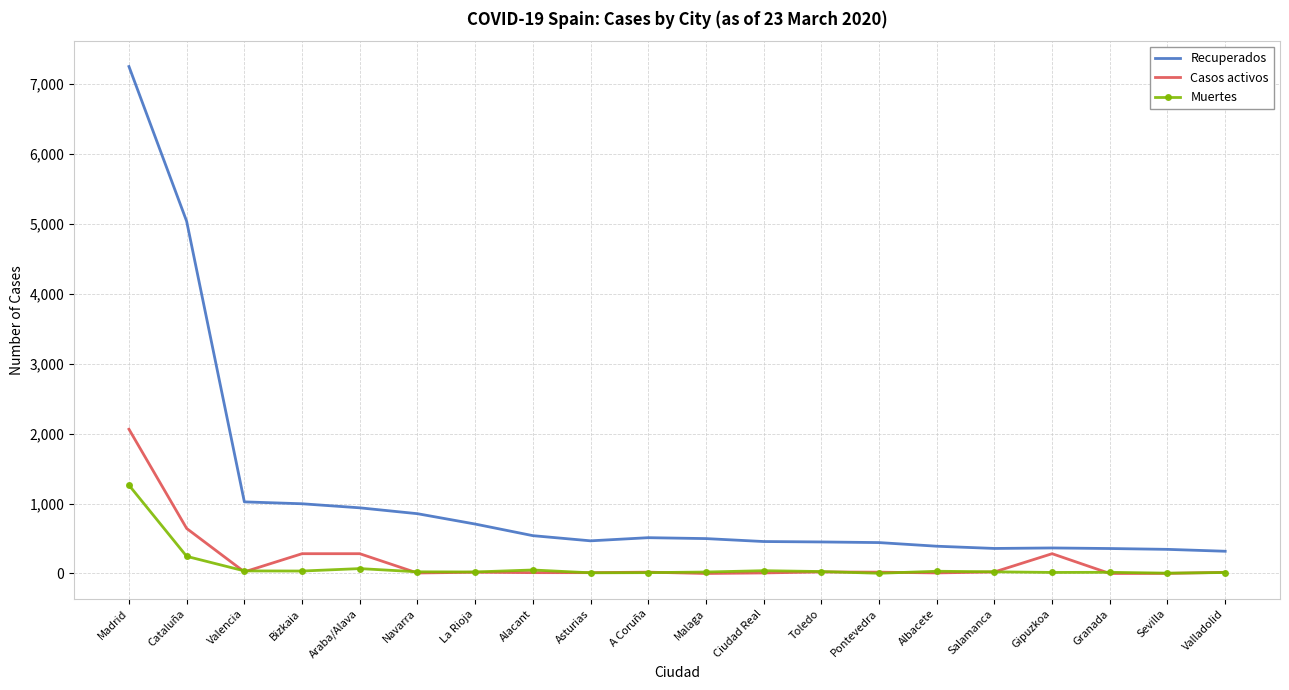

What is the highest value of the Muertes series?

1263